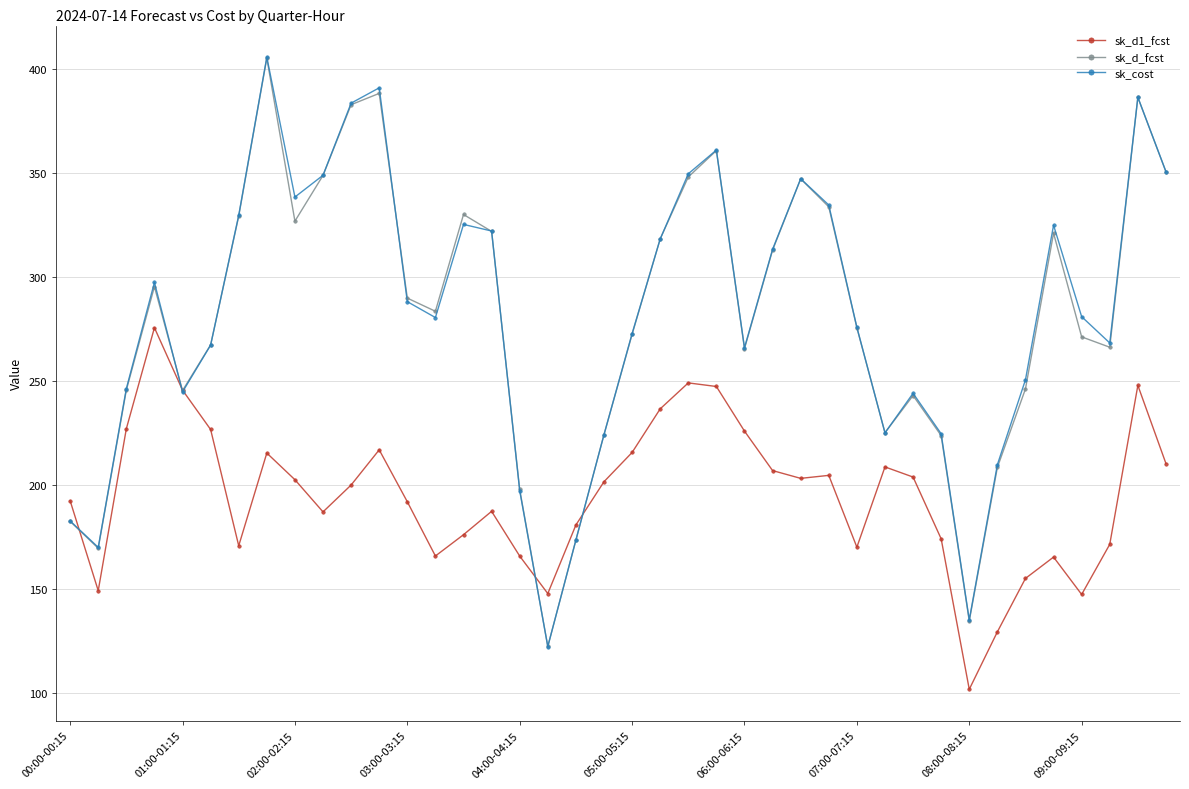

How many data points does each series have?

40